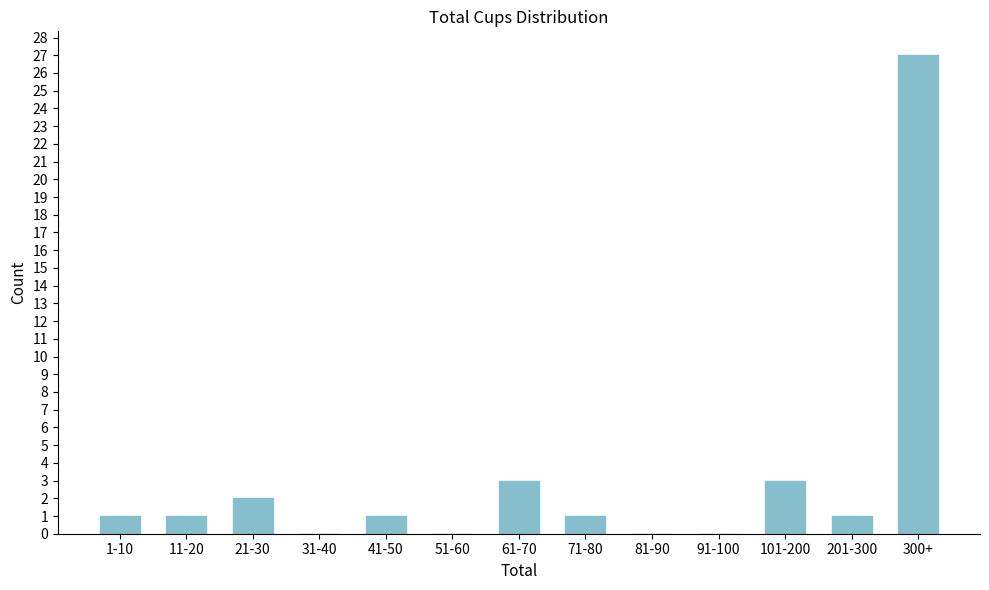

Reading left to right, extract all data points from this chart.

1-10=1	11-20=1	21-30=2	31-40=0	41-50=1	51-60=0	61-70=3	71-80=1	81-90=0	91-100=0	101-200=3	201-300=1	300+=27